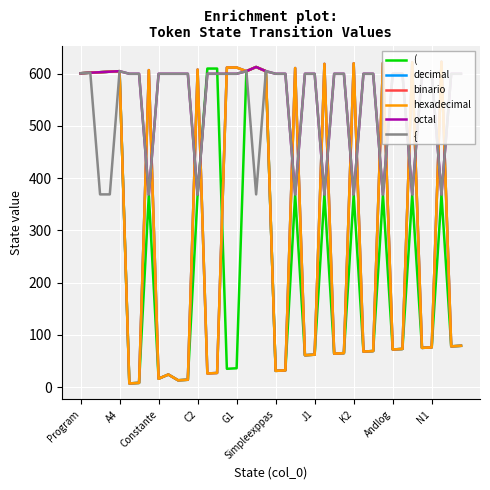

Which series has the largest range (max minus min)?

decimal